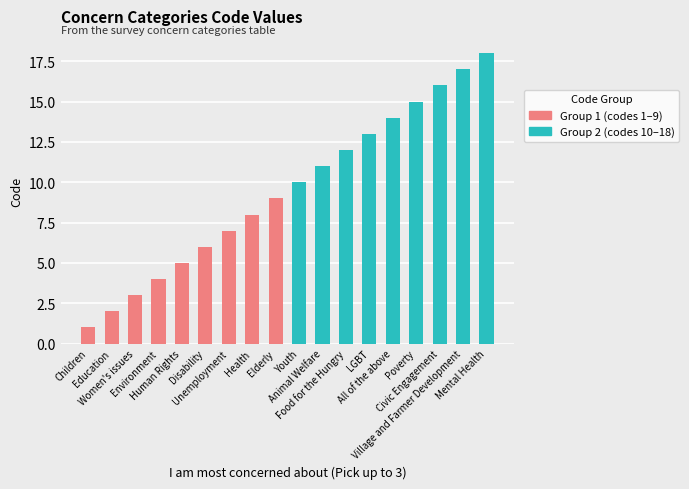

What is the label of the 11th bar from the right?

Health